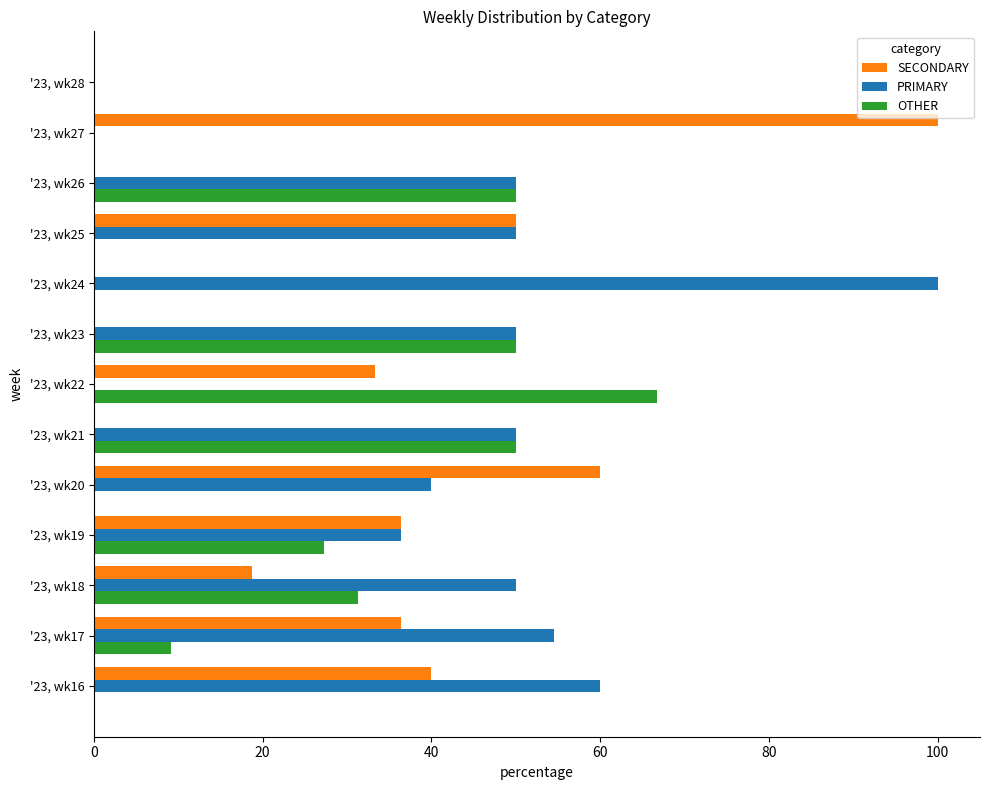

How many data points in OTHER are above 9?

7